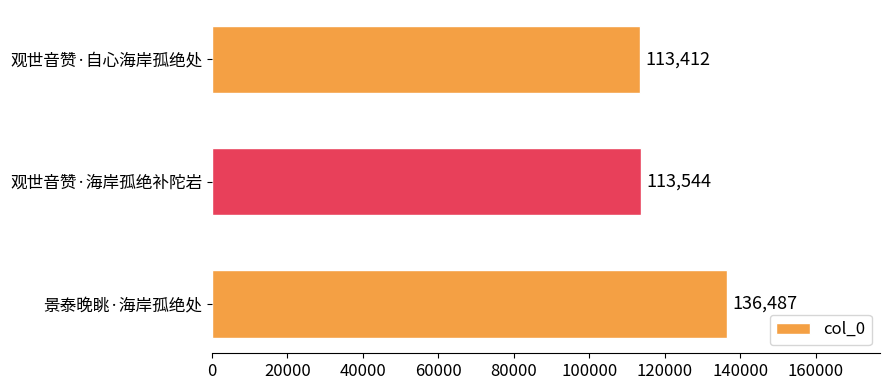

What is the sum of all values?

363443